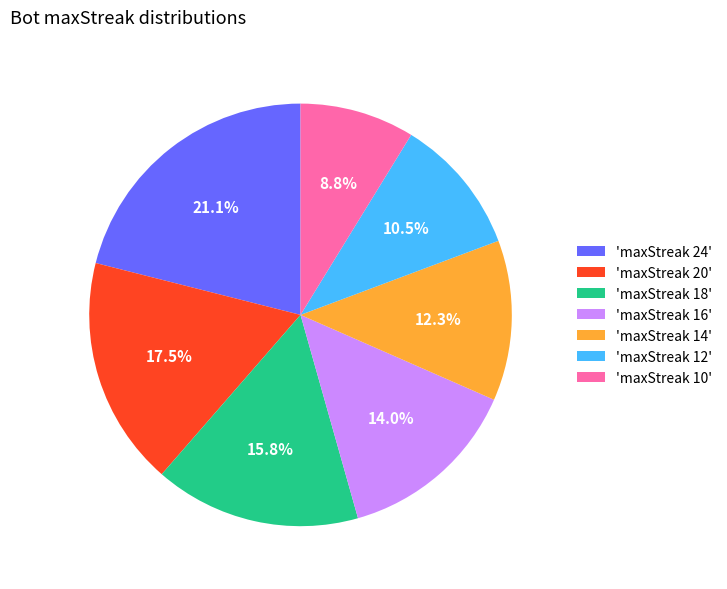

What percentage do 'maxStreak 12' and 'maxStreak 10' together represent?

19.3%